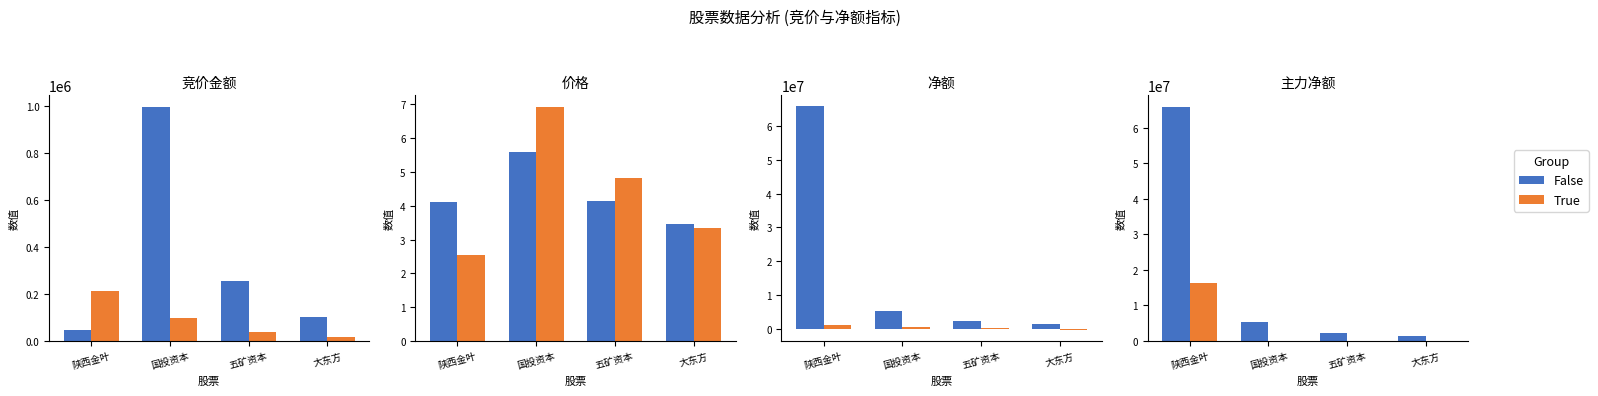

The value of True at 大东方 is -9807339. True or false?

False